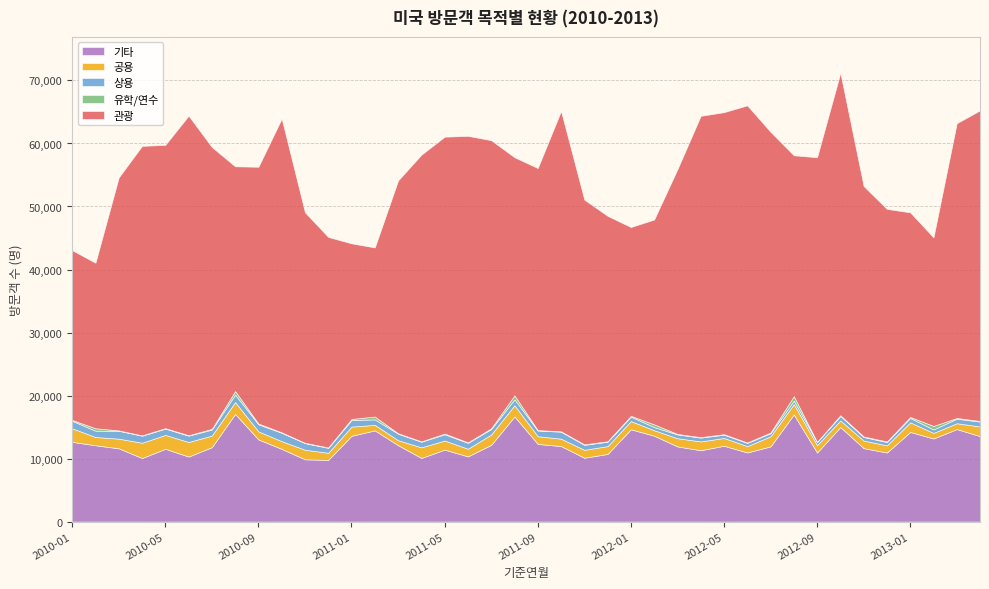

Where does the 유학/연수 series first go above 93?

2010-01